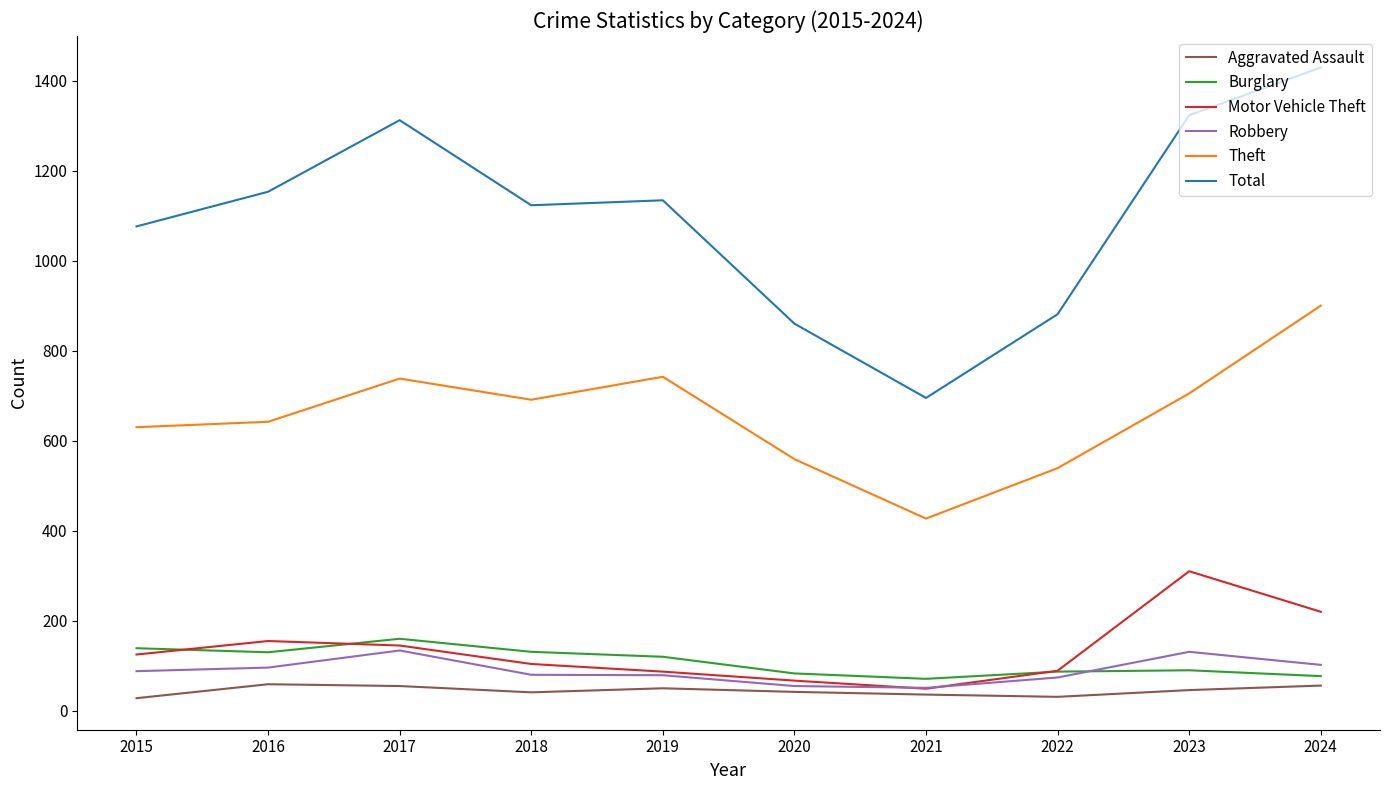

Which series has the largest total across all categories?

Total